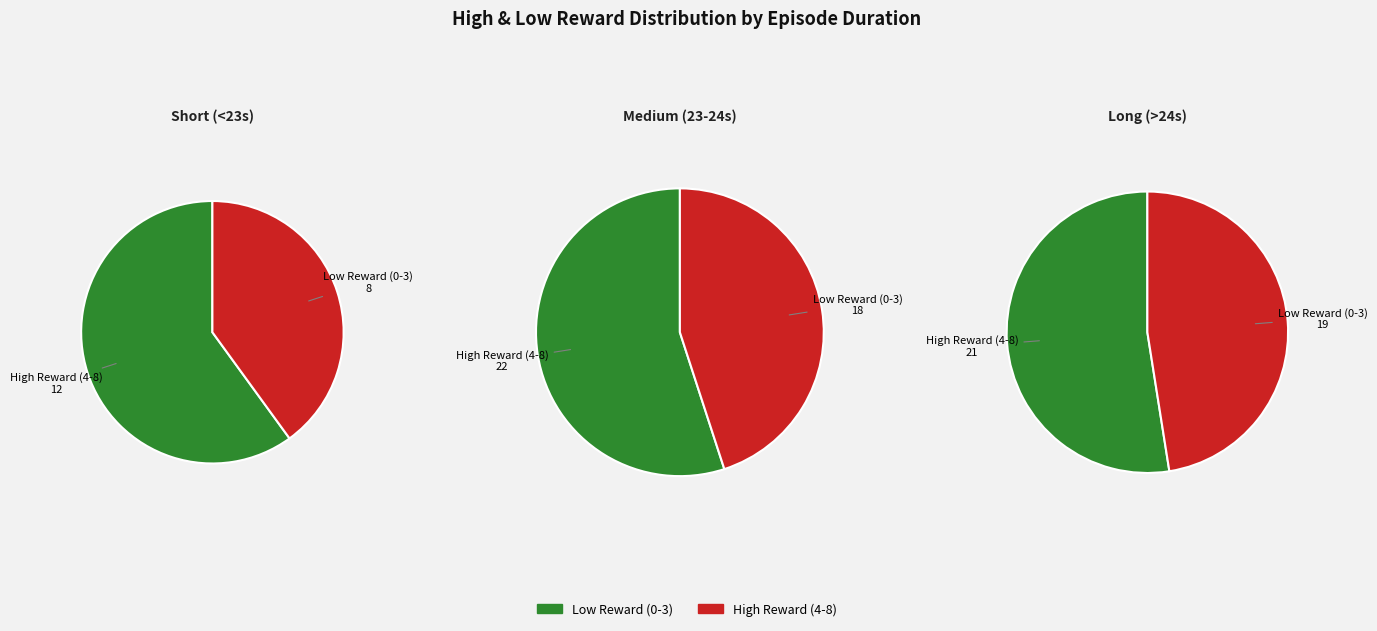

True or false: 6 accounts for 1% of the total.

False